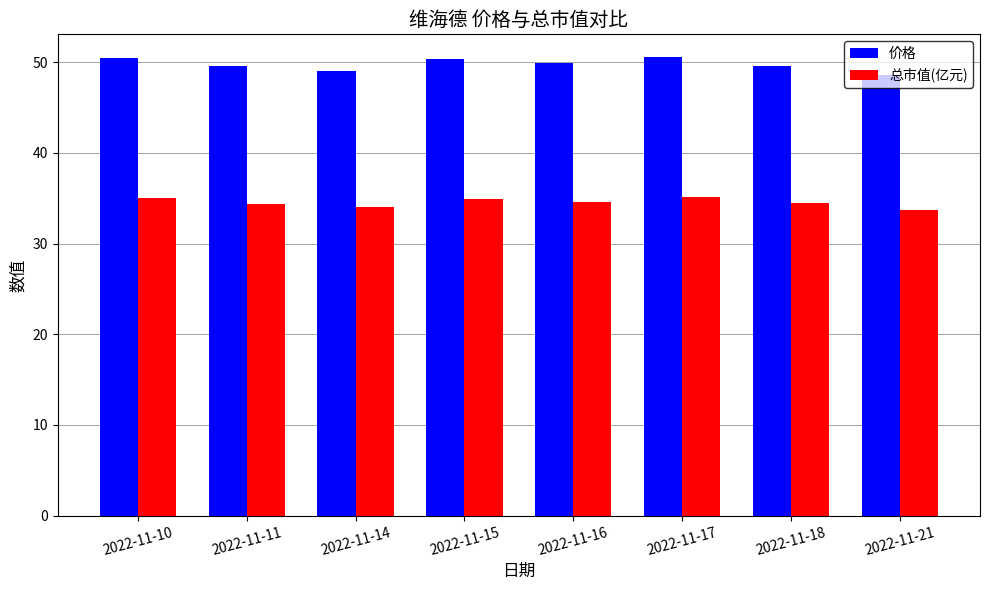

Rank the series by their average value, from highest to lowest.

价格, 总市值(亿元)